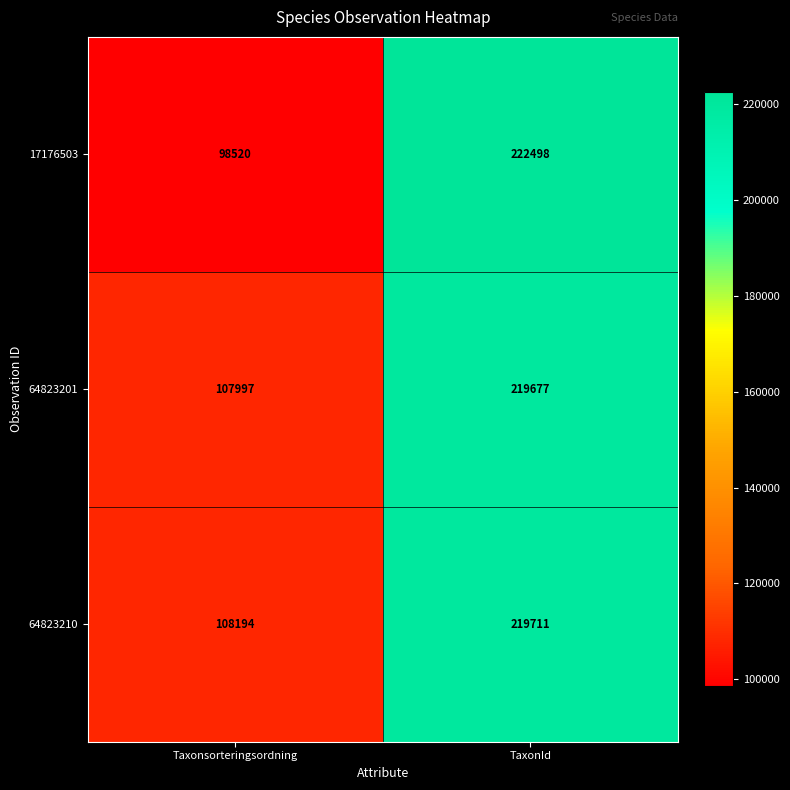

What is the total value across all series at TaxonId?

661886